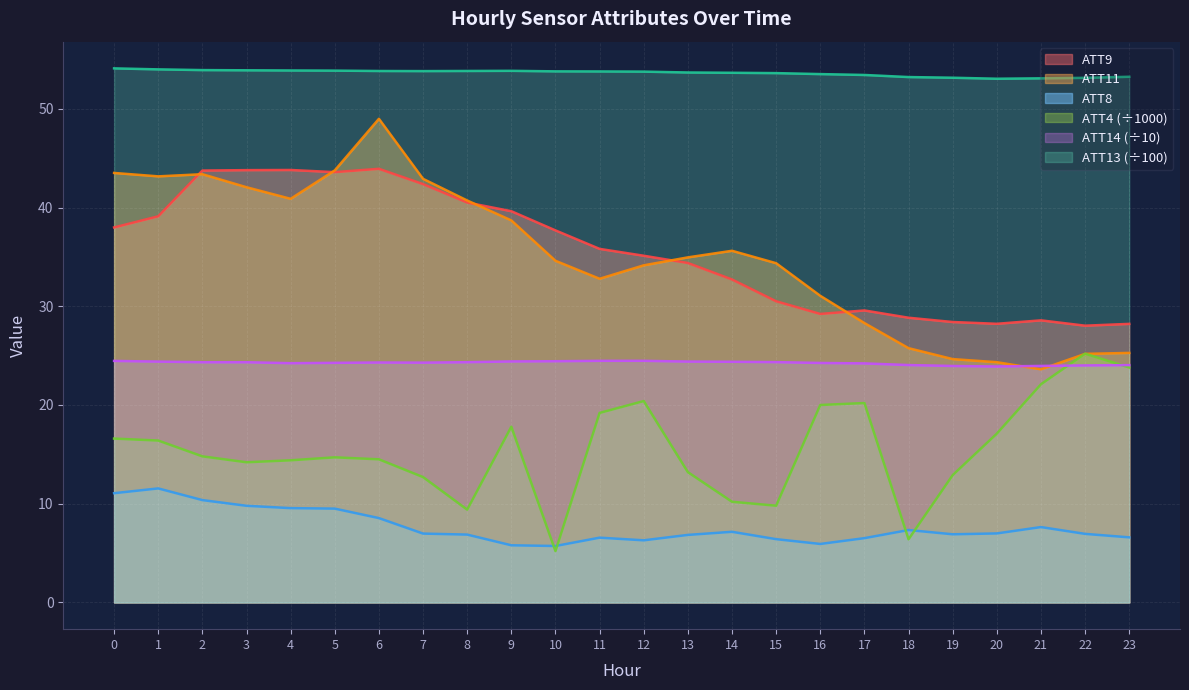

What is the sum of all ATT13 values?

1287.1